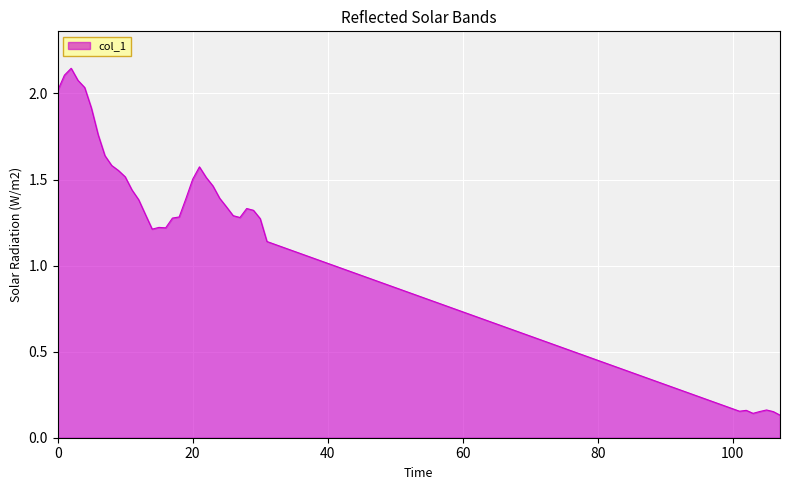

List the labels in order of value, largest first.

2, 1, 3, 4, 0, 5, 6, 7, 8, 21, 9, 10, 22, 20, 23, 11, 24, 19, 12, 25, 28, 29, 13, 26, 18, 27, 17, 30, 15, 16, 14, 31, 105, 102, 101, 104, 106, 103, 107